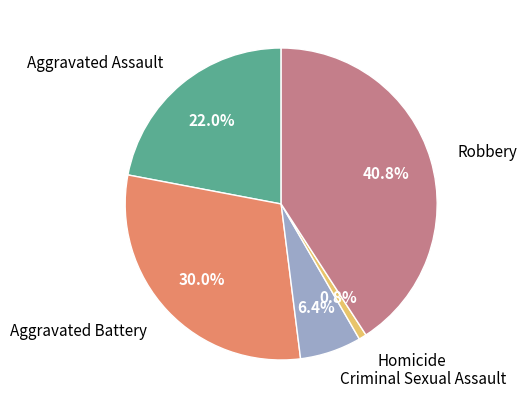

Rank the categories by value from lowest to highest.

Homicide, Criminal Sexual Assault, Aggravated Assault, Aggravated Battery, Robbery